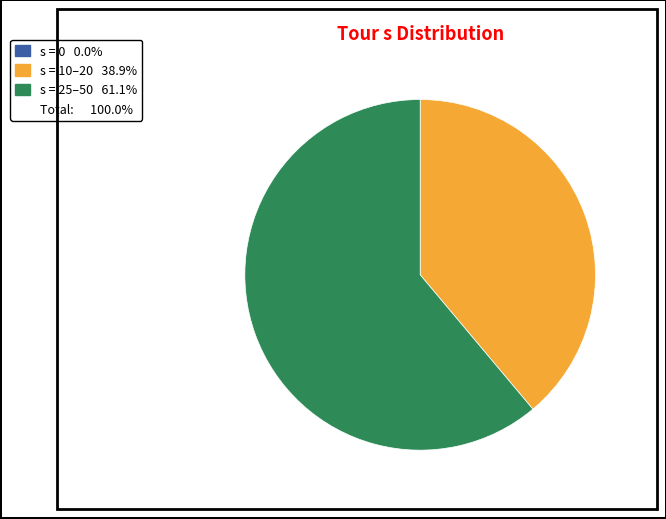

Is there any slice that represents more than half of the pie?

Yes